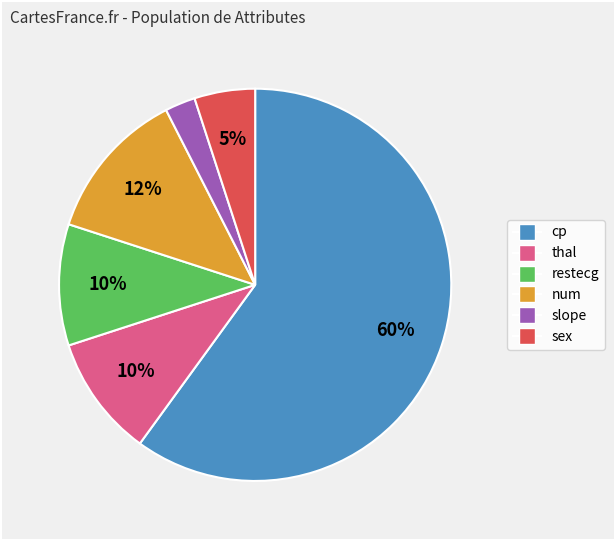

True or false: sex accounts for 5% of the total.

True